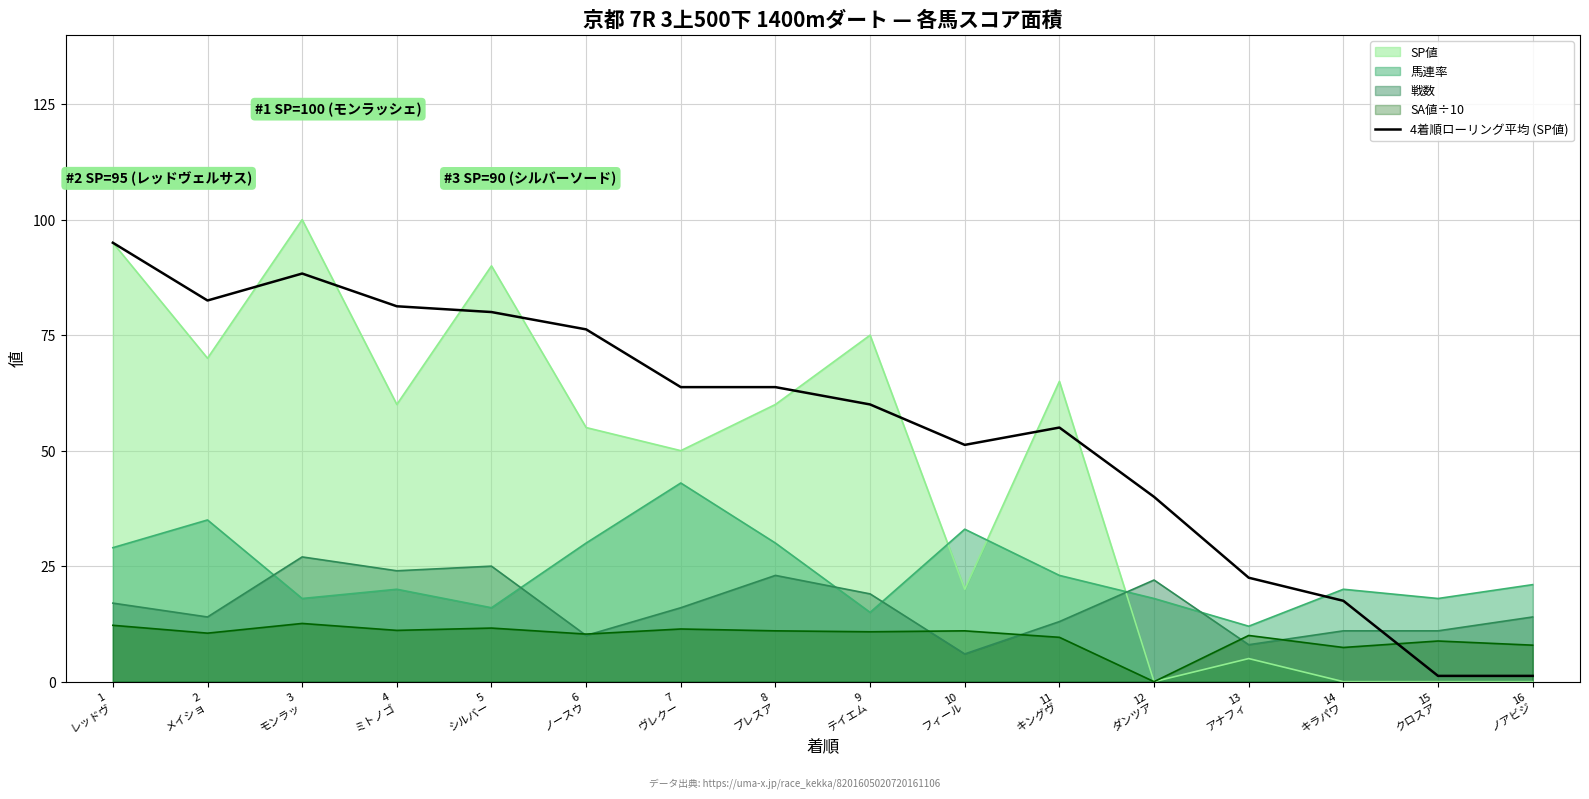

Reading right to left, extract all data points from this chart.

1.2	1.2	17.5	22.5	40.0	55.0	51.2	60.0	63.8	63.8	76.2	80.0	81.2	88.3	82.5	95.0